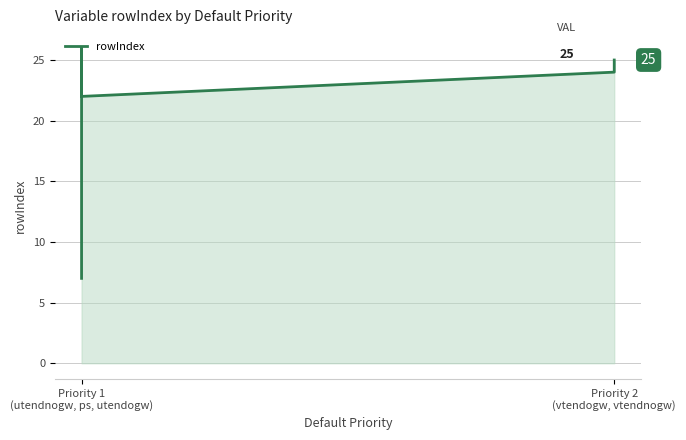

What is the ratio of the value at 2 to the value at Priority 1
(utendnogw, ps, utendogw)?

3.1